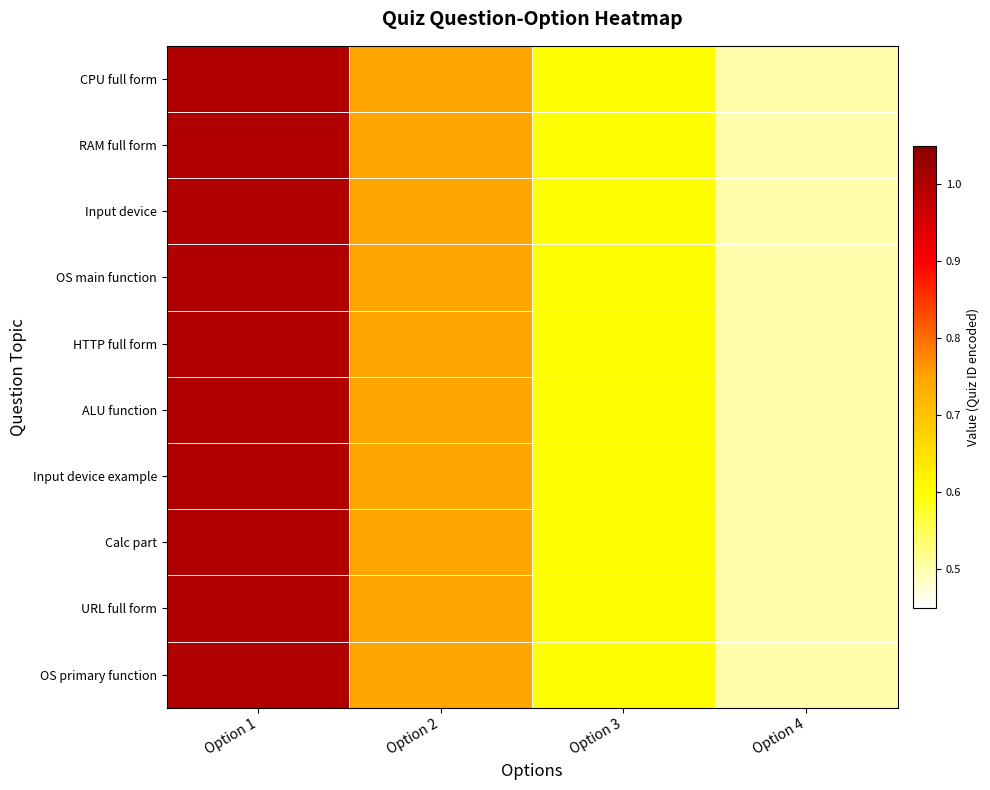

Reading left to right, extract all data points from this chart.

CPU full form: Option 1=1.0	Option 2=0.8	Option 3=0.6	Option 4=0.5
RAM full form: Option 1=1.0	Option 2=0.8	Option 3=0.6	Option 4=0.5
Input device: Option 1=1.0	Option 2=0.8	Option 3=0.6	Option 4=0.5
OS main function: Option 1=1.0	Option 2=0.8	Option 3=0.6	Option 4=0.5
HTTP full form: Option 1=1.0	Option 2=0.8	Option 3=0.6	Option 4=0.5
ALU function: Option 1=1.0	Option 2=0.8	Option 3=0.6	Option 4=0.5
Input device example: Option 1=1.0	Option 2=0.8	Option 3=0.6	Option 4=0.5
Calc part: Option 1=1.0	Option 2=0.8	Option 3=0.6	Option 4=0.5
URL full form: Option 1=1.0	Option 2=0.8	Option 3=0.6	Option 4=0.5
OS primary function: Option 1=1.0	Option 2=0.8	Option 3=0.6	Option 4=0.5